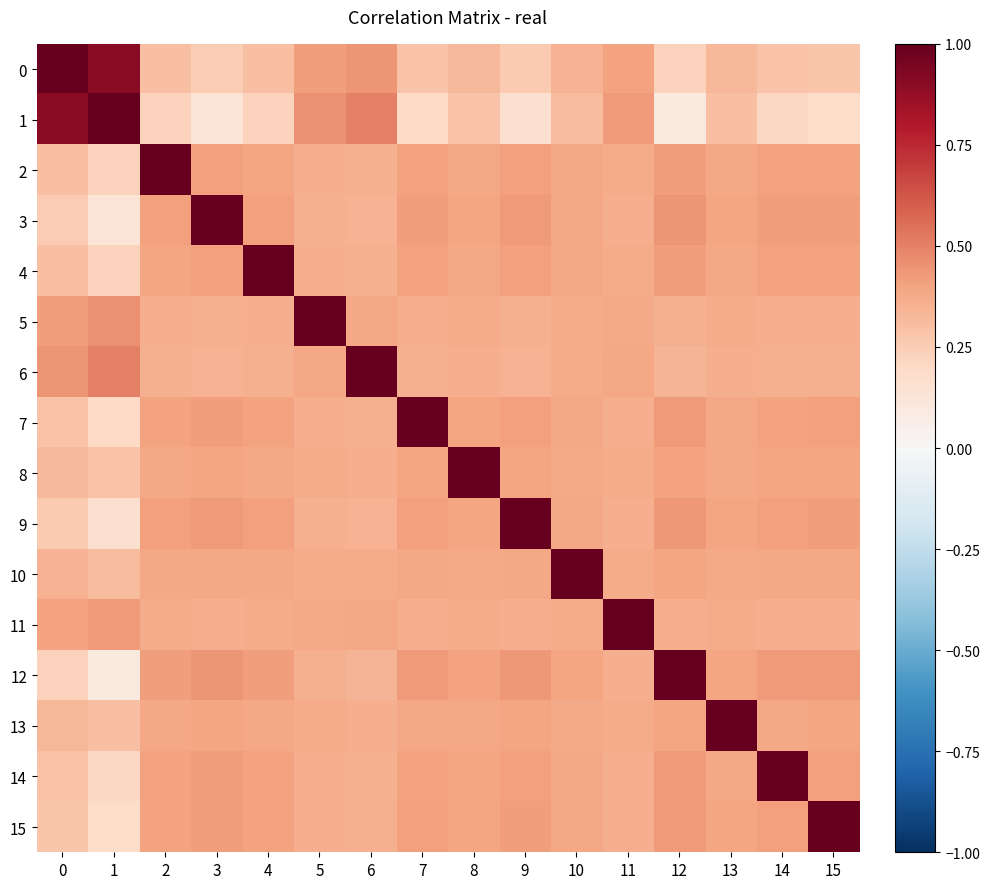

What is the spread (max minus min) of values at 5?

0.6